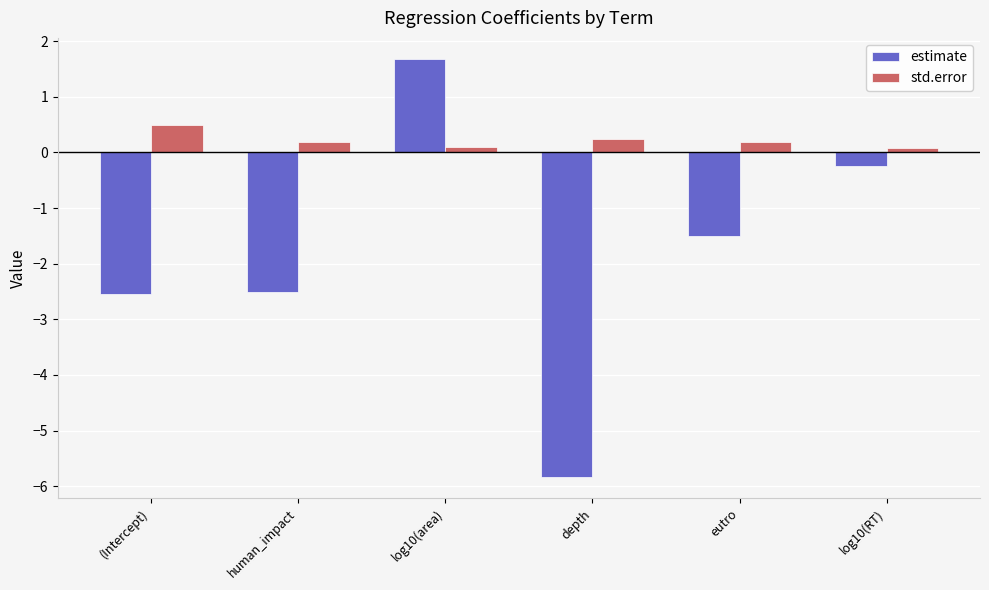

Does the chart contain any negative values?

Yes